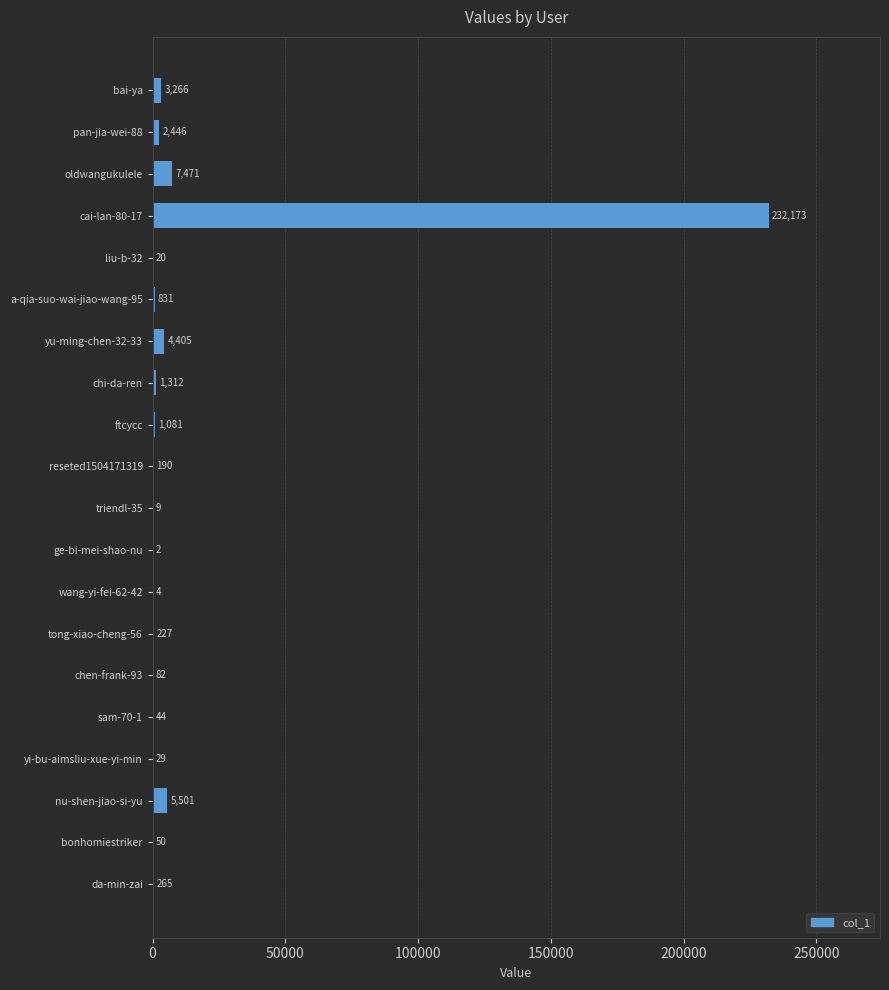

At which label is the value closest to 116087?

oldwangukulele